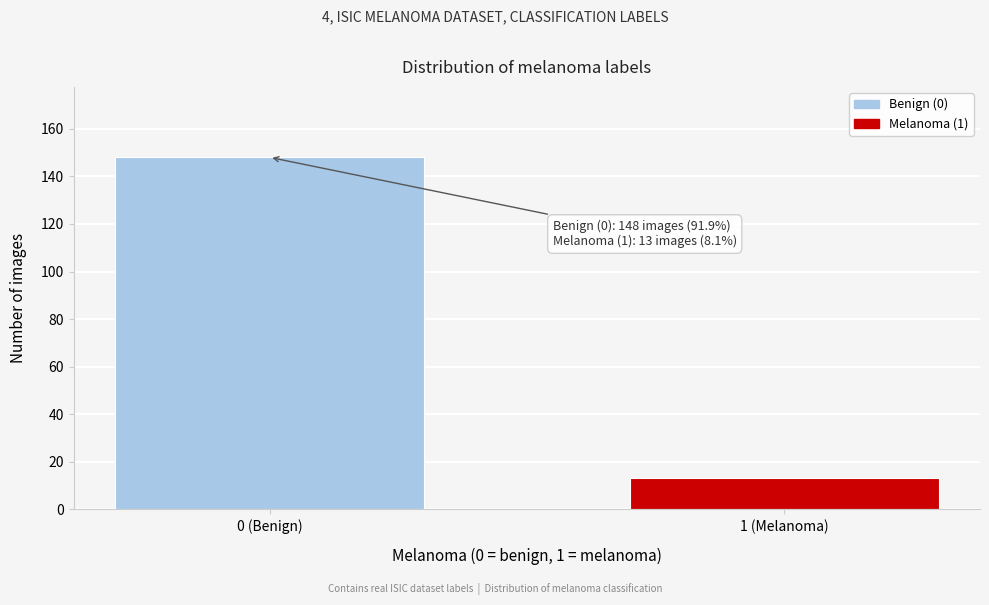

Reading left to right, list all the values displayed in this chart.

0 (Benign)=148	1 (Melanoma)=13